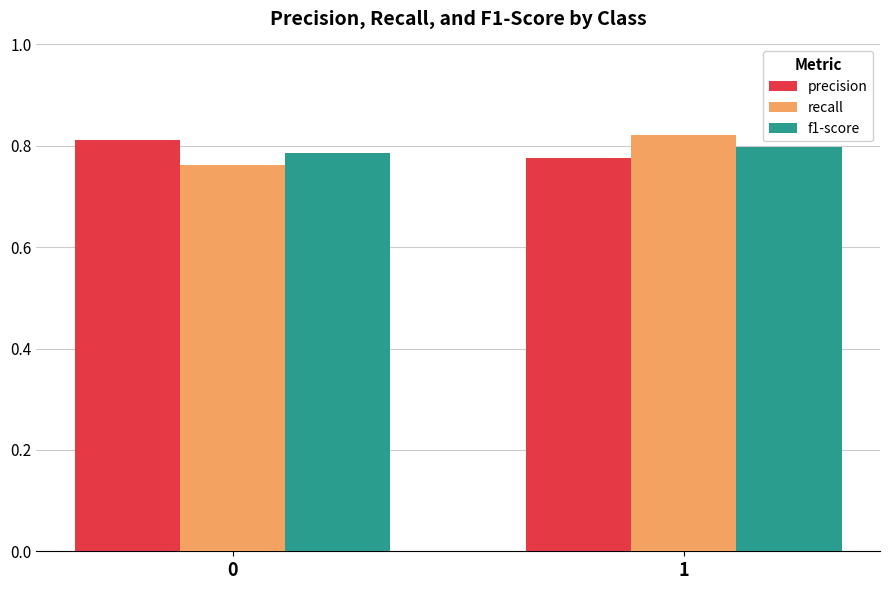

How many bars are there in each group?

3